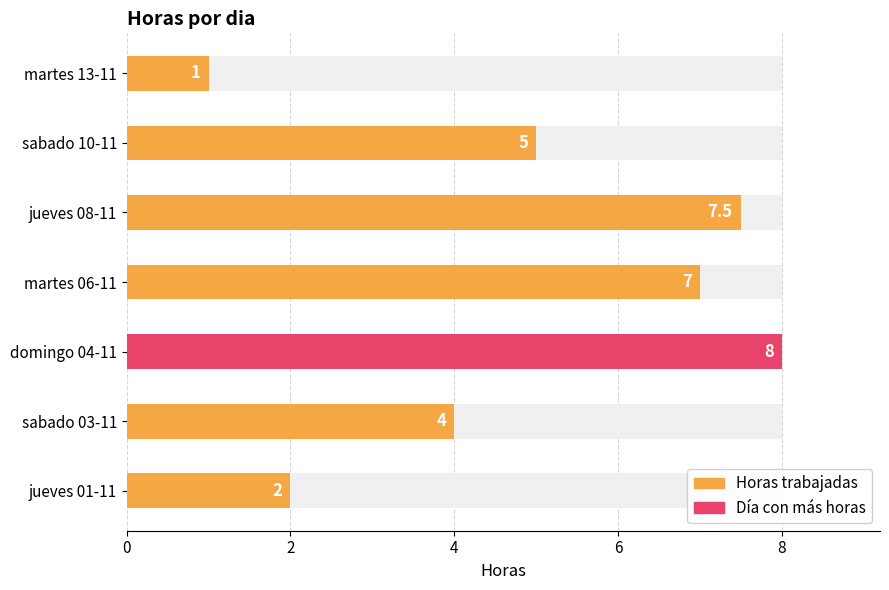

What is the difference between the values at martes 13-11 and jueves 01-11?

1.0